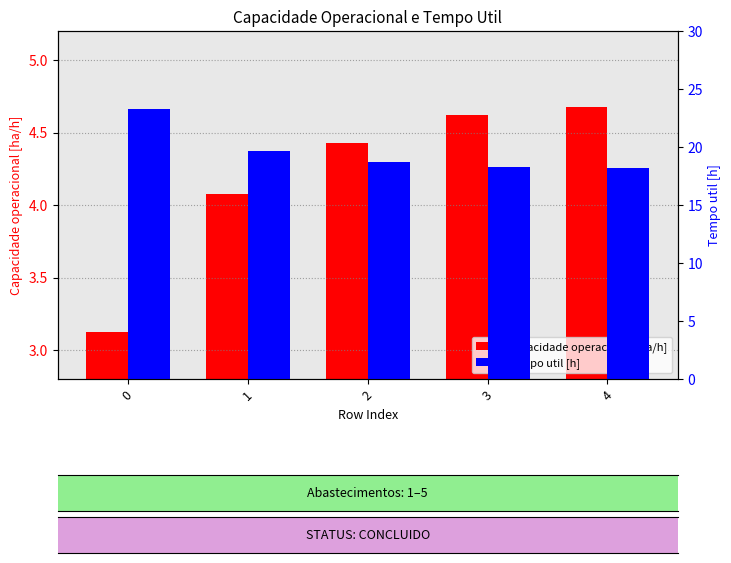

Is the value of Capacidade operacional [ha/h] at 0 greater than the value of Tempo util [h] at 2?

No